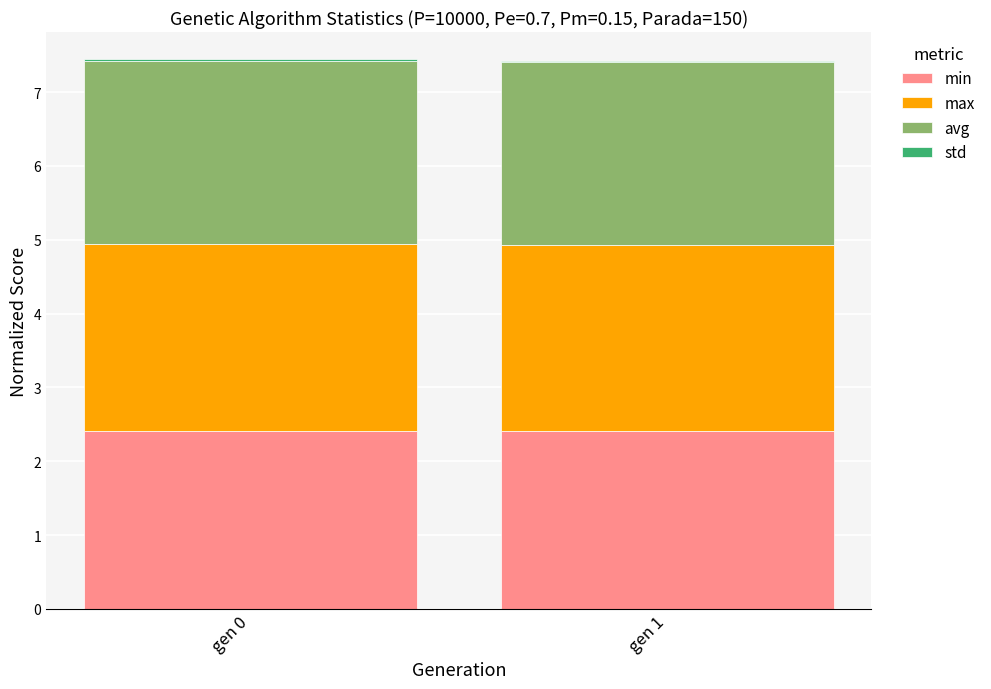

What is the highest value of the min series?

2.4